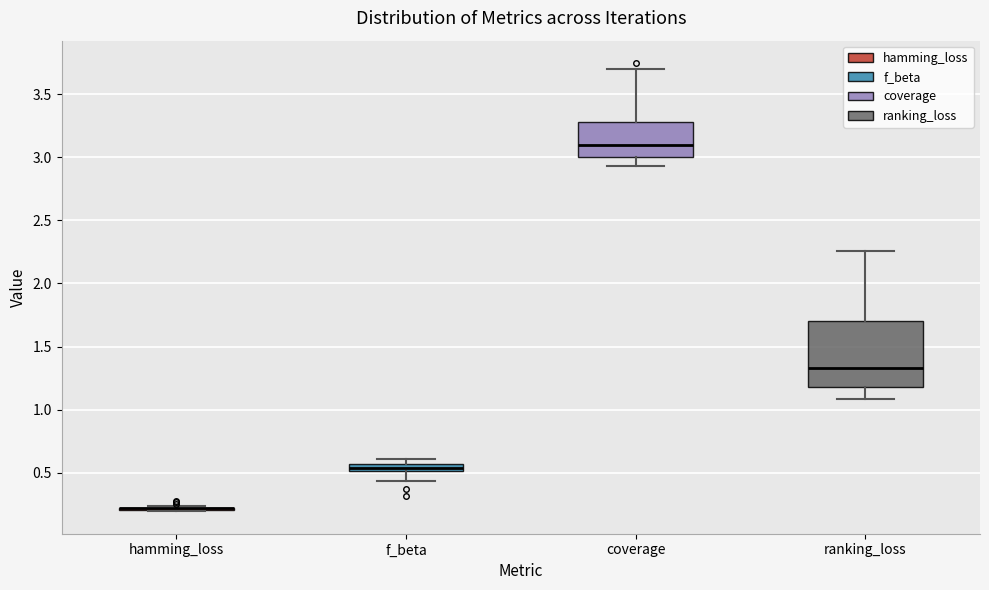

Where is the upper edge of the box for f_beta on the y-axis? The values are not printed on the chart, so give them approximately, as read against the axis.

0.55